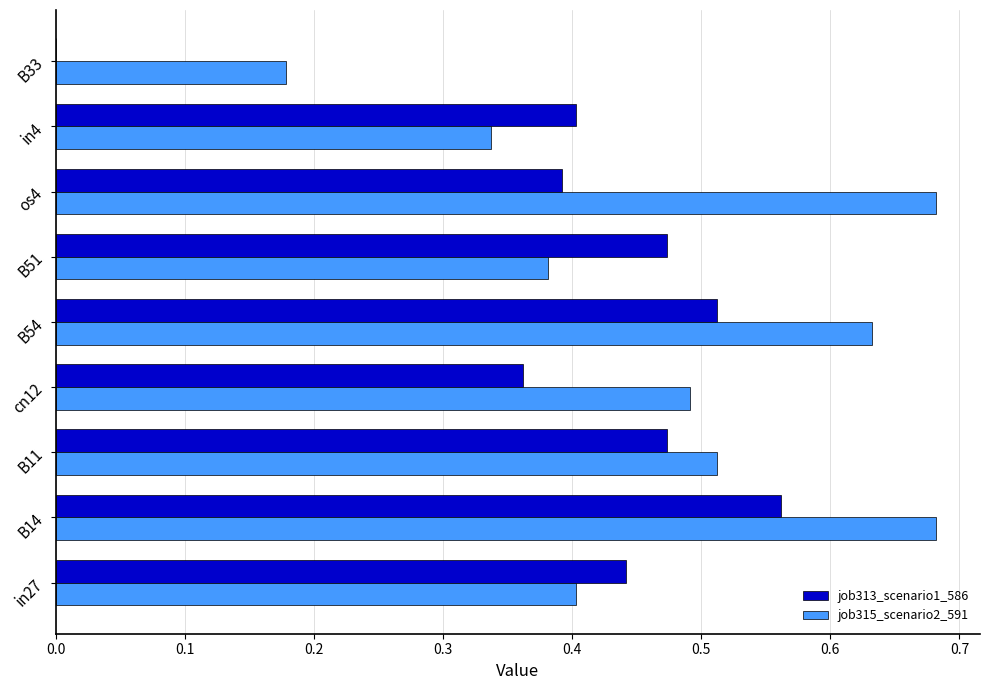

Is the value of job315_scenario2_591 at cn12 greater than the value of job313_scenario1_586 at B51?

Yes